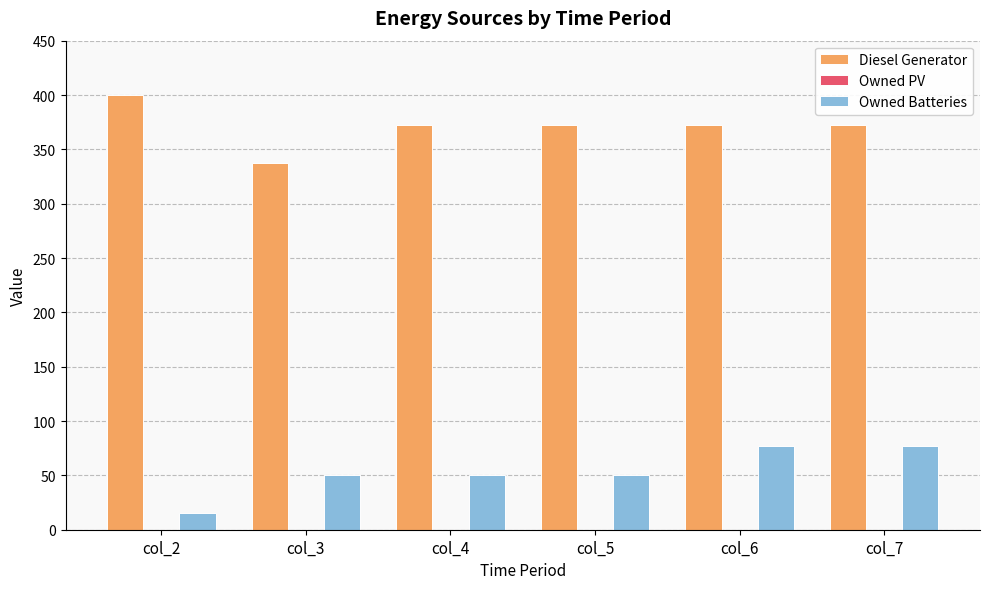

What is the difference between the Diesel Generator values at col_2 and col_4?

28.0